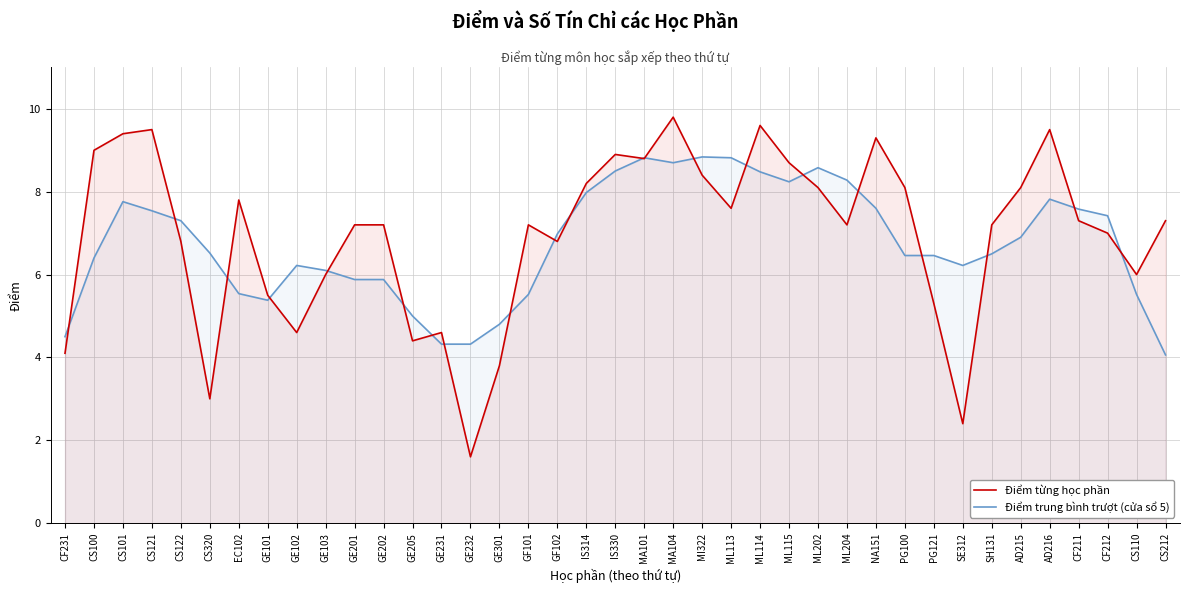

At which category does Điểm trung bình trượt (cửa sổ 5) reach its first local valley?

GE101